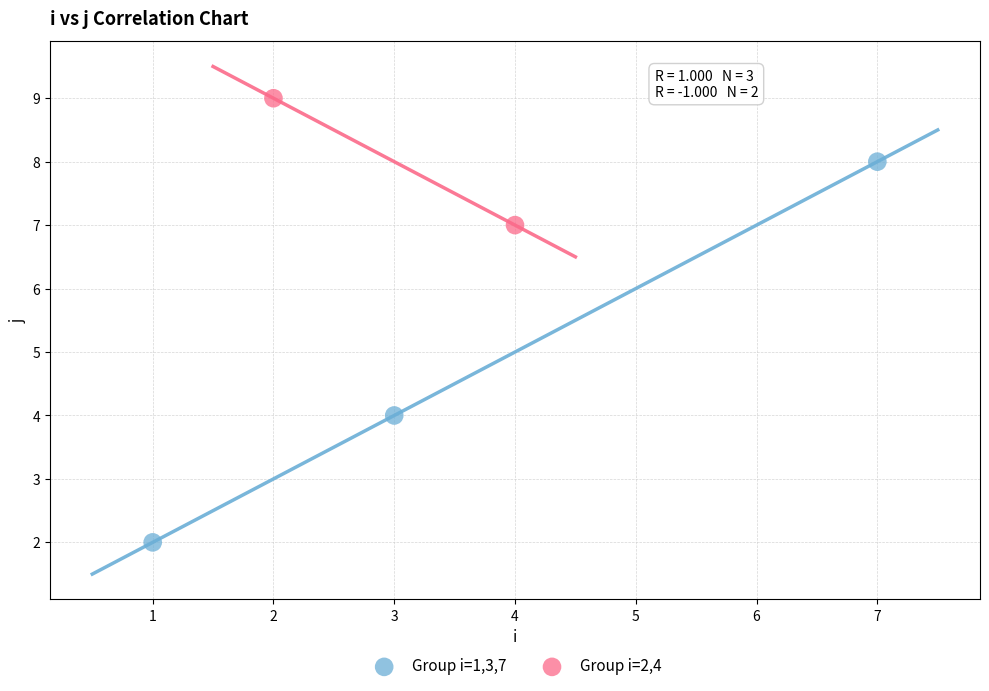

Which series contains the highest Y value?

Group i=2,4